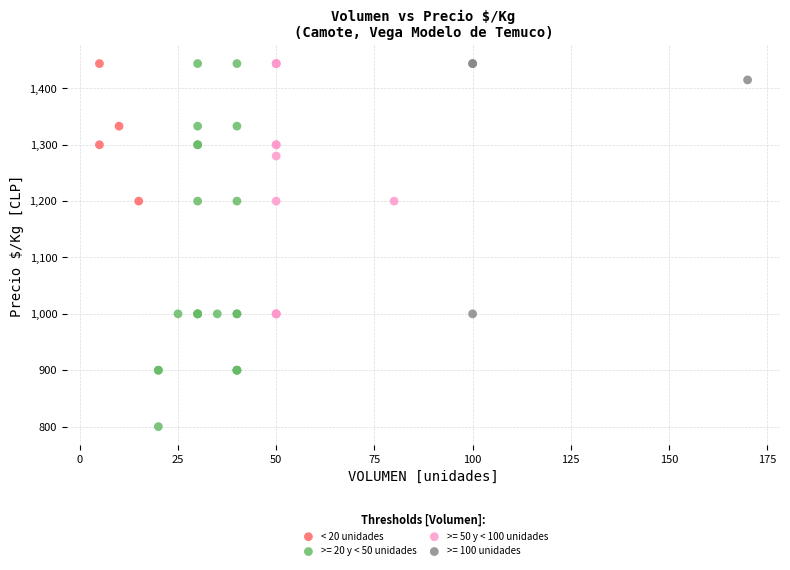

Which series has the widest spread of Y values?

>= 20 y < 50 unidades